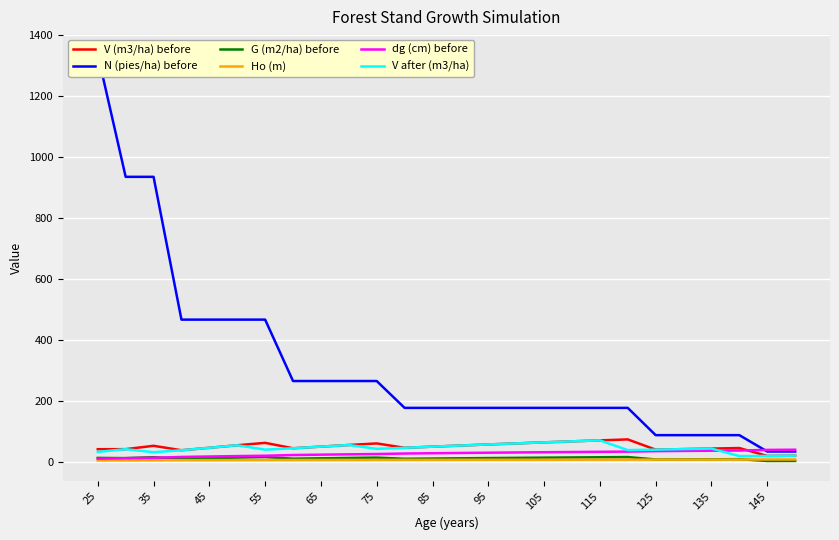

Which series has the largest range (max minus min)?

N (pies/ha) before